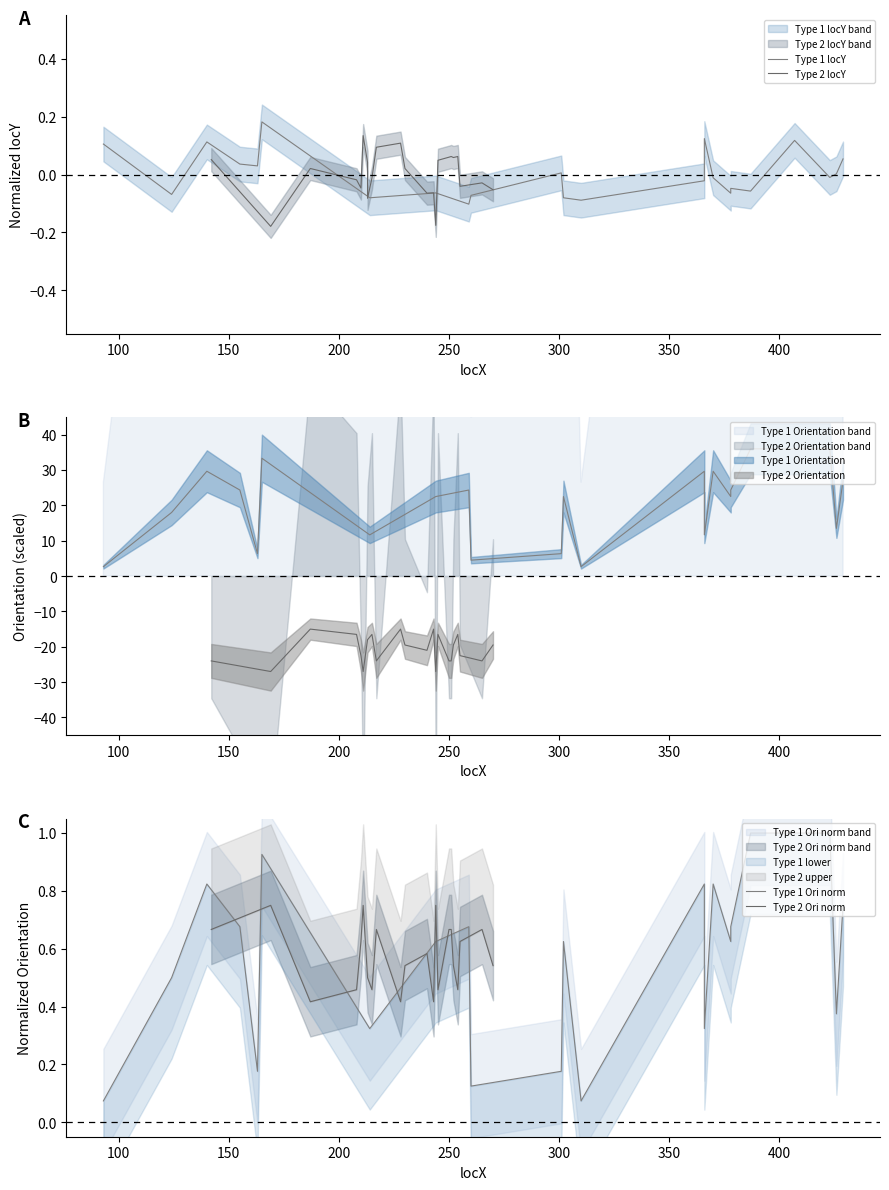

What is the highest value of the Type 2 Ori norm series?

0.8